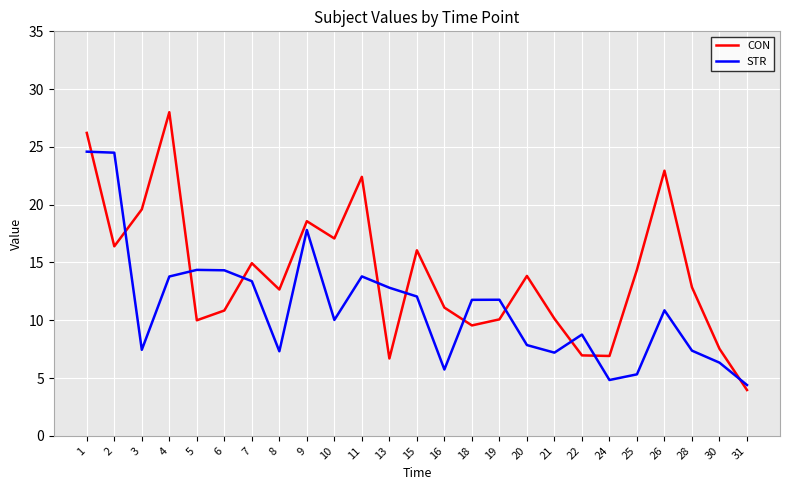

True or false: STR has more than 1 points higher than both neighbors.

True